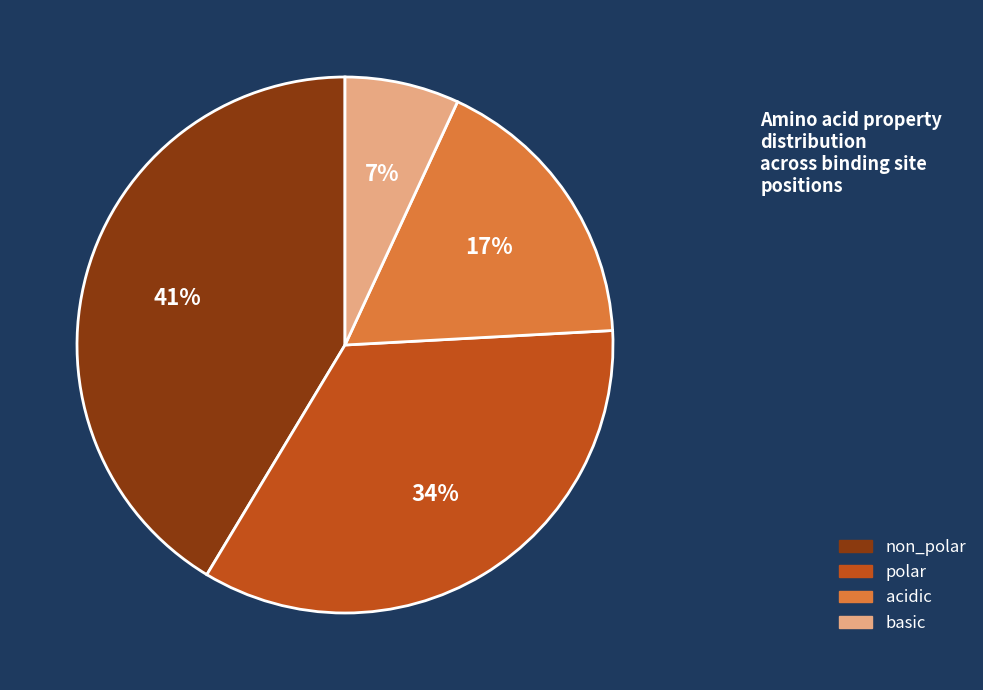

Rank the categories by value from lowest to highest.

basic, acidic, polar, non_polar